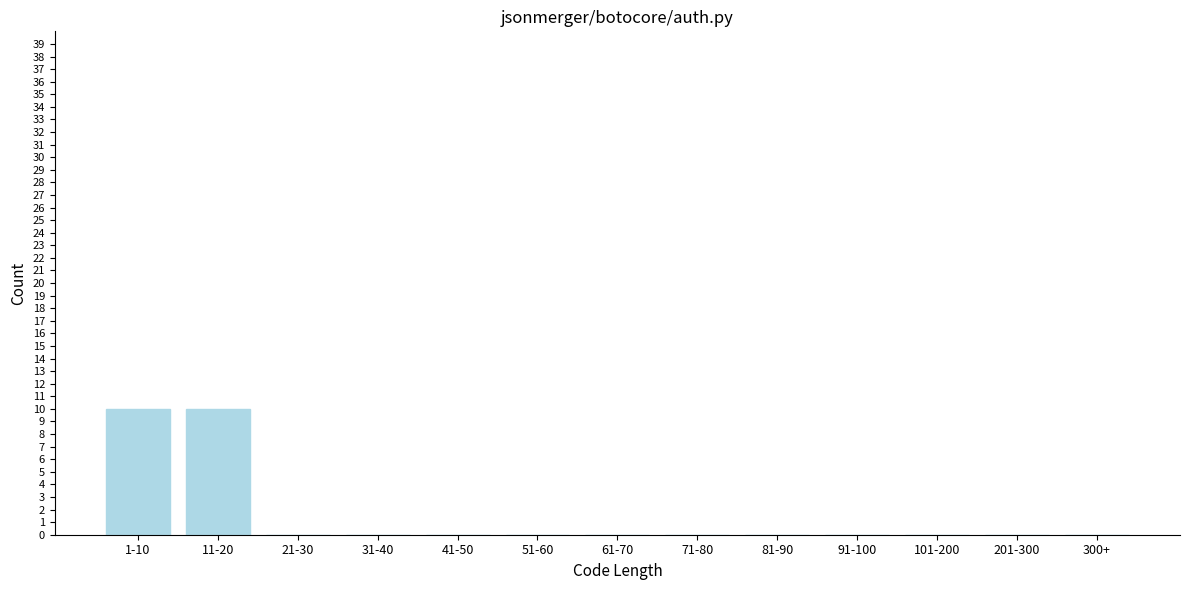

Reading right to left, list all the values displayed in this chart.

300+=0	201-300=0	101-200=0	91-100=0	81-90=0	71-80=0	61-70=0	51-60=0	41-50=0	31-40=0	21-30=0	11-20=10	1-10=10